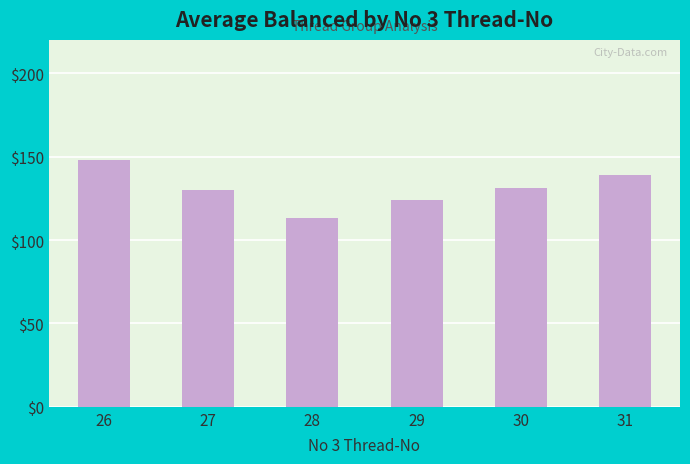

How many data points are less than 131?

3